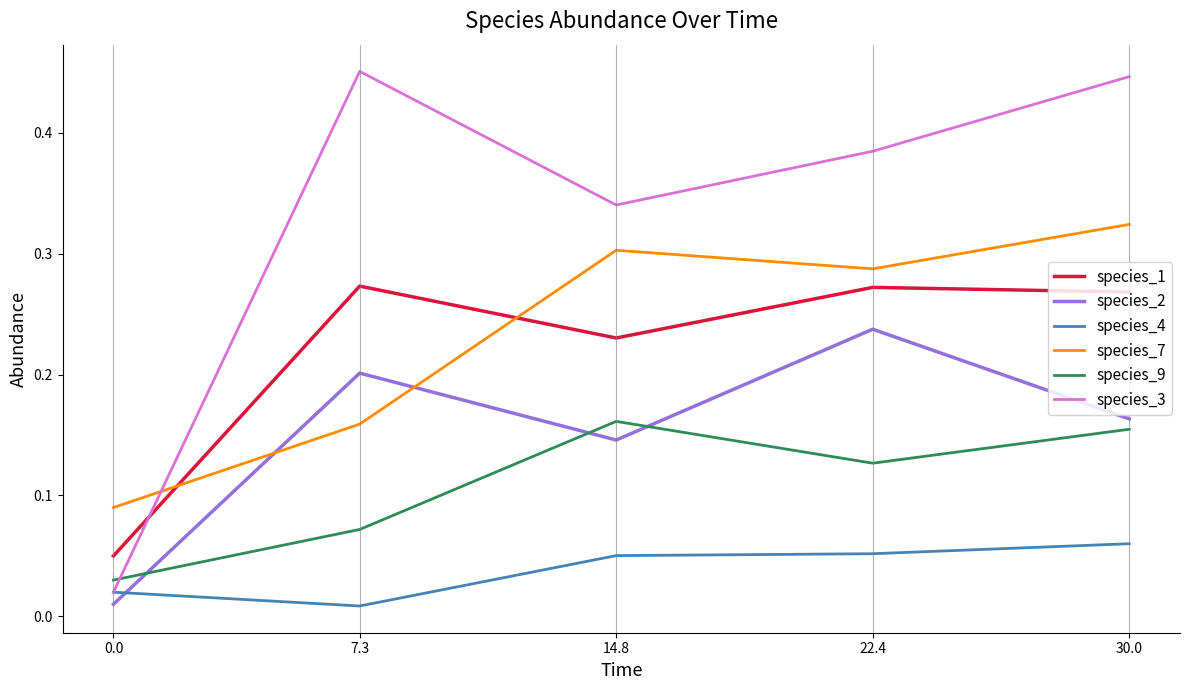

Does the chart have visible grid lines?

No